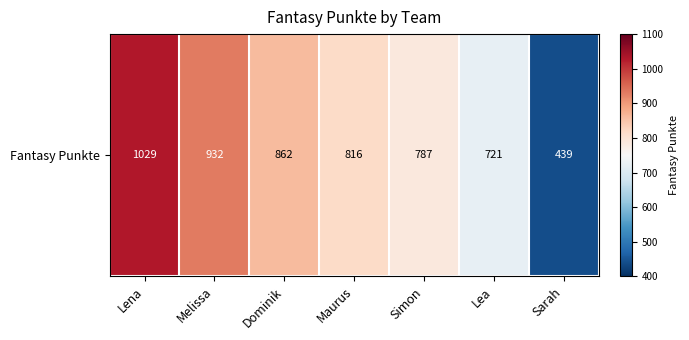

How many categories are shown in the chart?

7